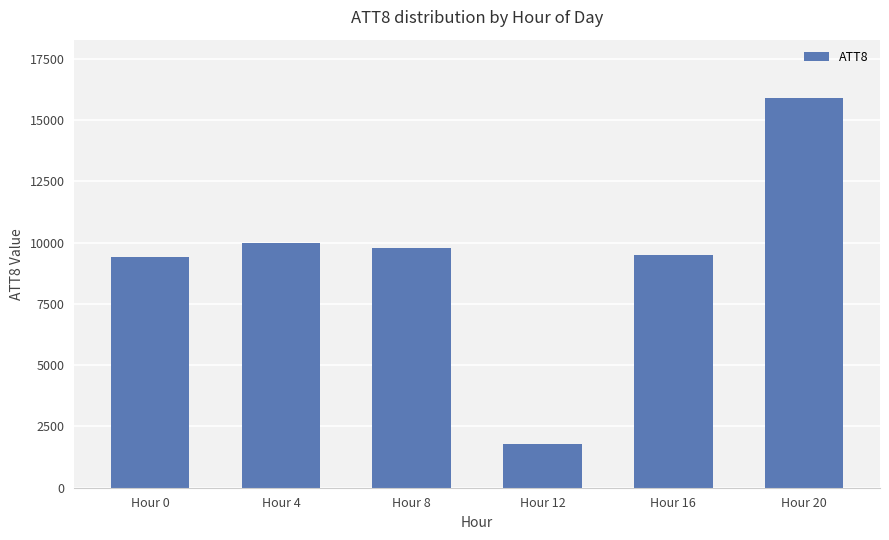

Is it true that the value at Hour 12 is 2710?

False